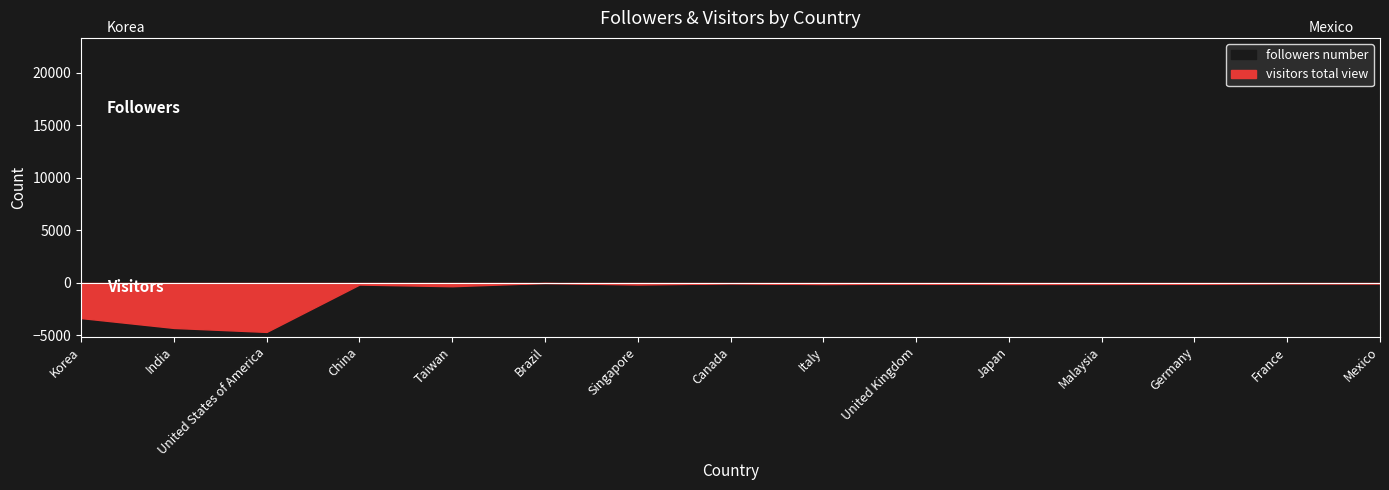

Read the followers number value at Japan, to the nearest 100.

500